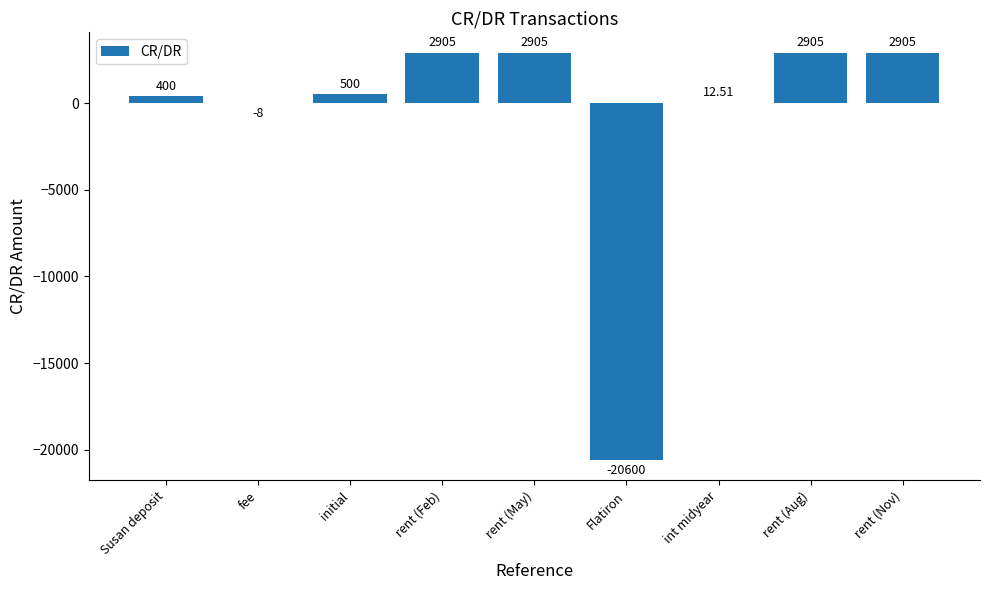

Where is the data nearest to the value -8847?

fee